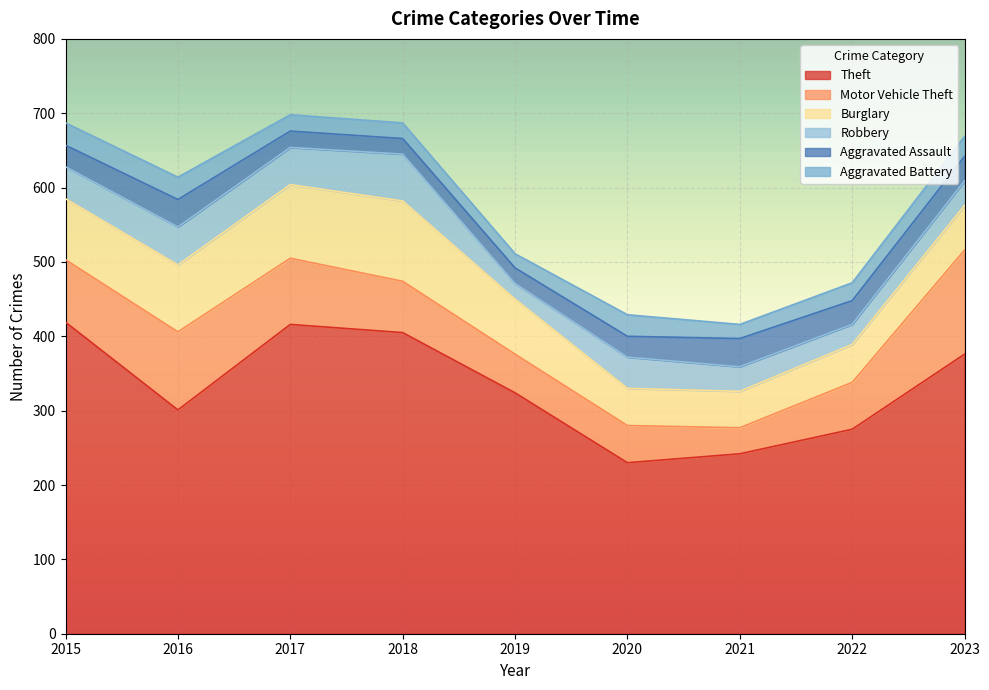

At how many categories does at least one series exceed 63?

9